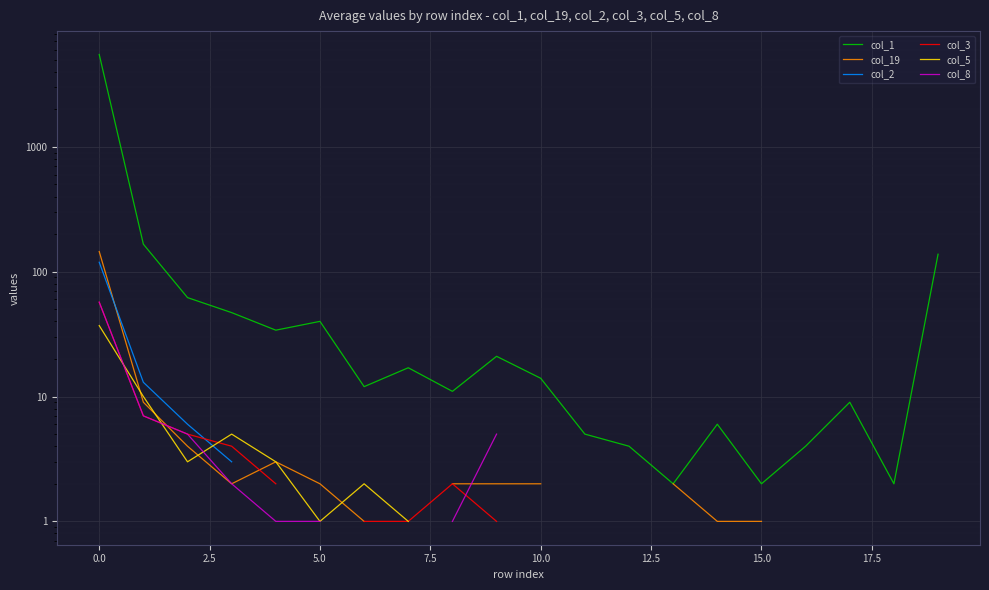

The col_19 series shows 0.7 at 5.0. True or false?

False